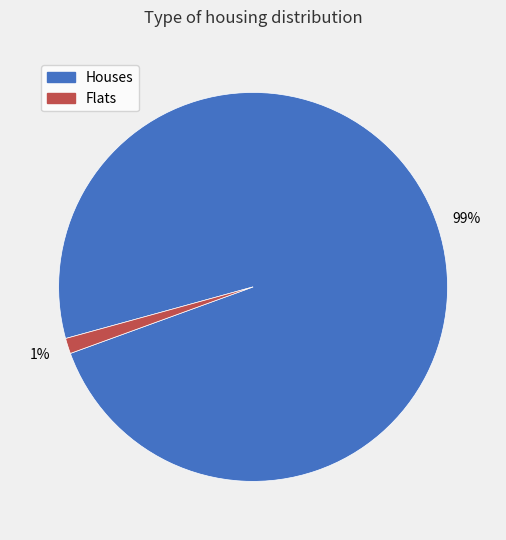

How many segments does this pie chart have?

2